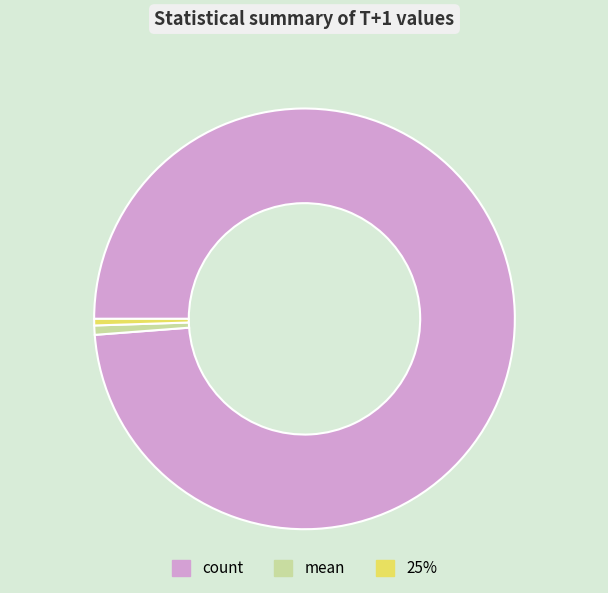

Is there any slice that represents more than half of the pie?

Yes